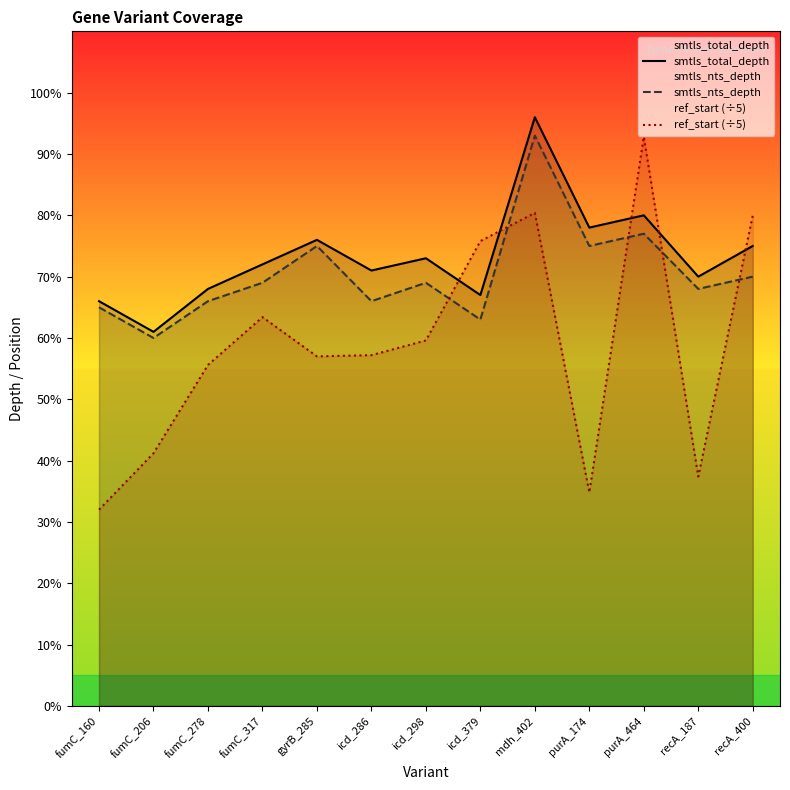

How many values in the ref_start (÷5) series exceed 57?

7